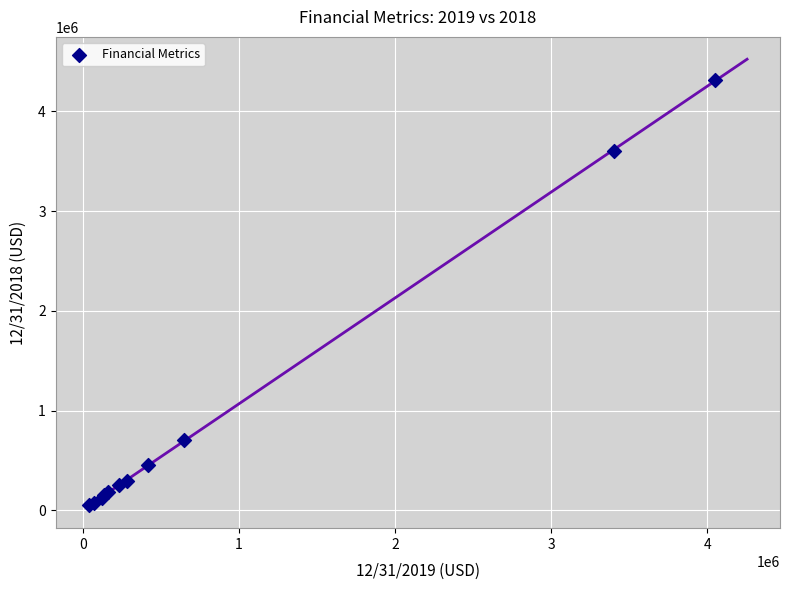

What Y value in the scatter plot is closest to 2186358?

3605901